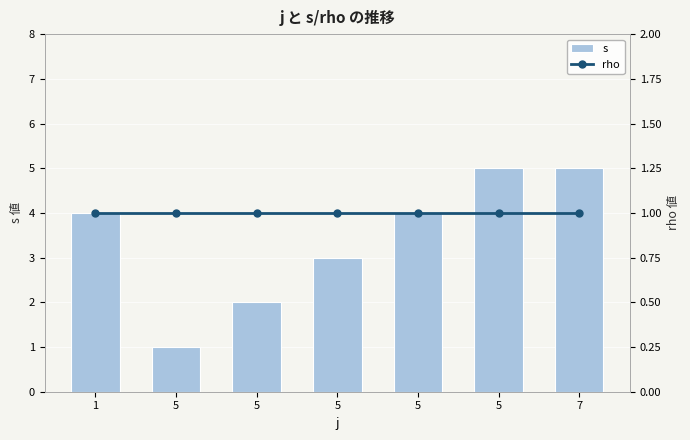

At how many categories does at least one series exceed 1?

6